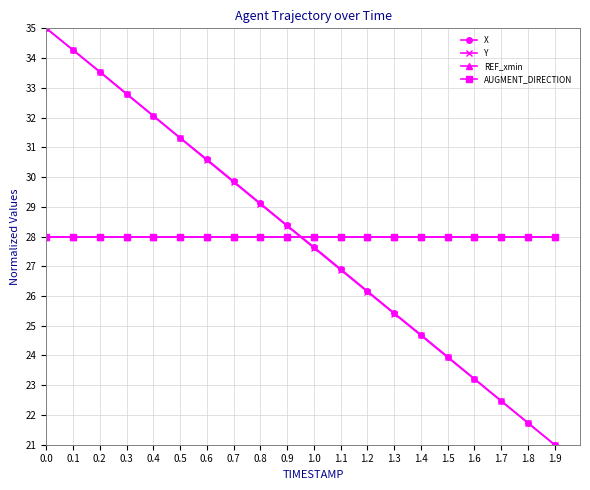

Which series changed the most between 1.1 and 1.9?

X